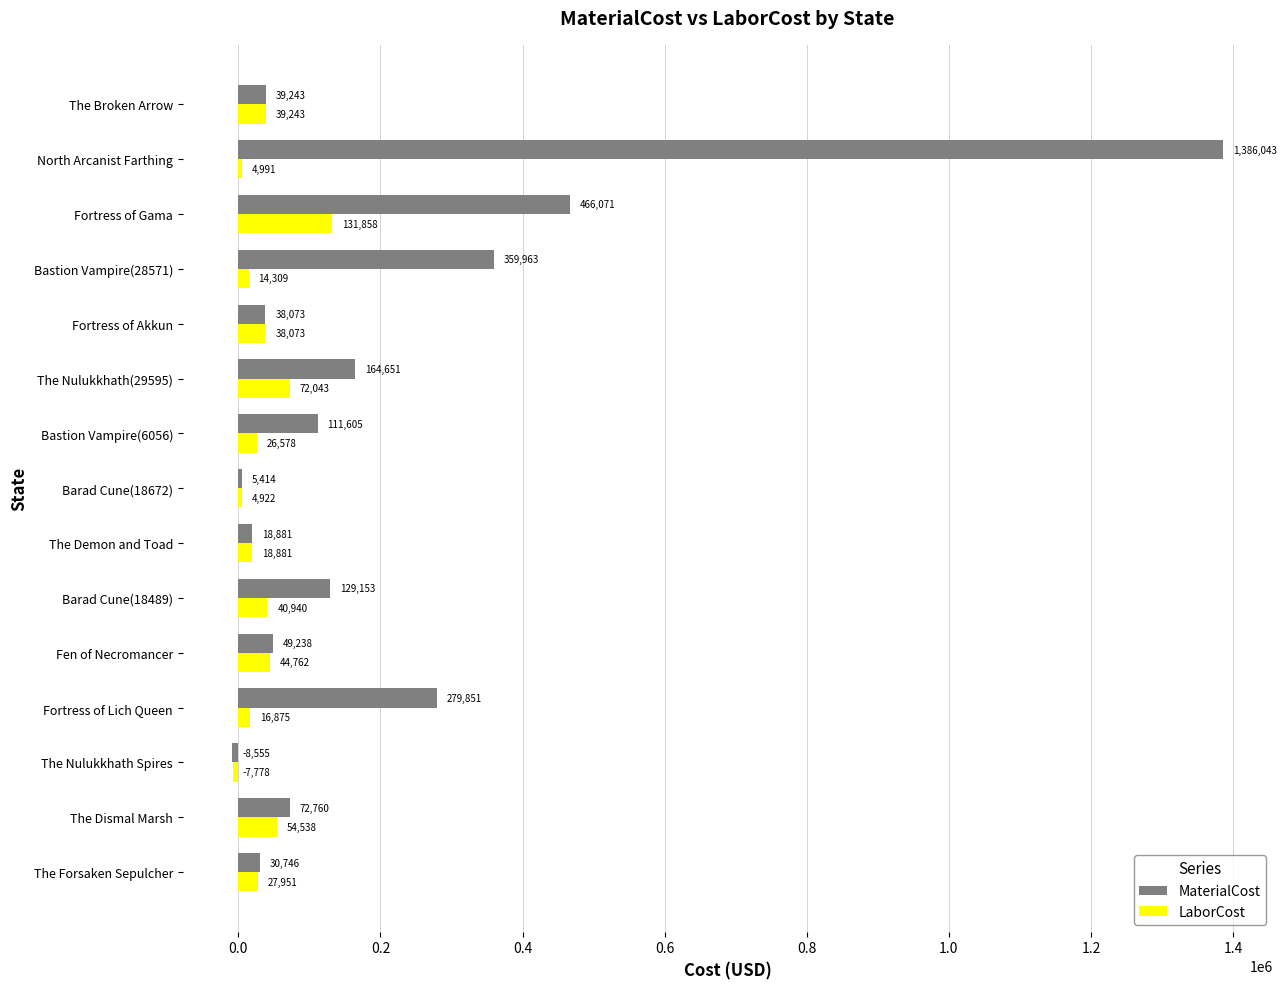

What is the maximum value shown in the chart?

1386043.0